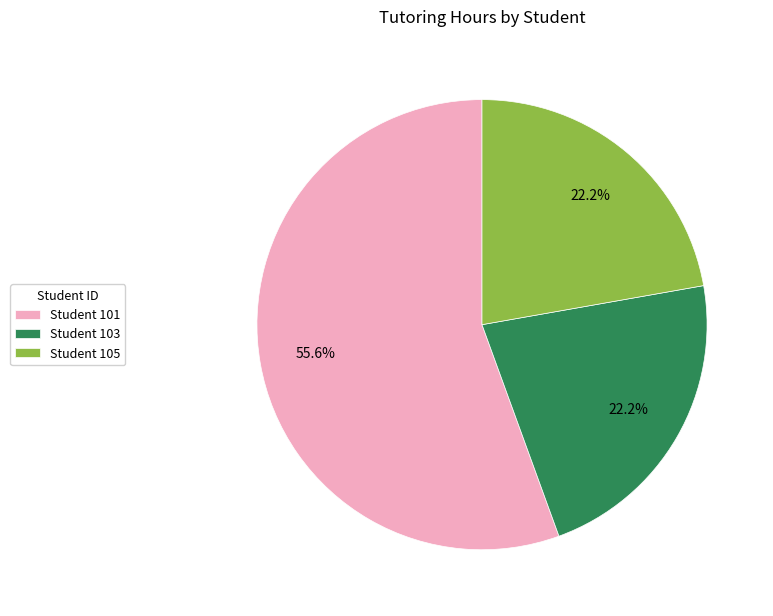

Which slice represents more than half of the pie?

Student 101